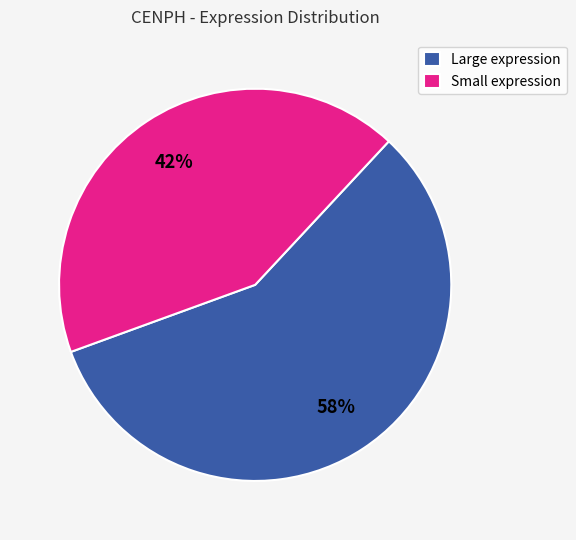

To the nearest percent, what portion does Small expression represent?

42%